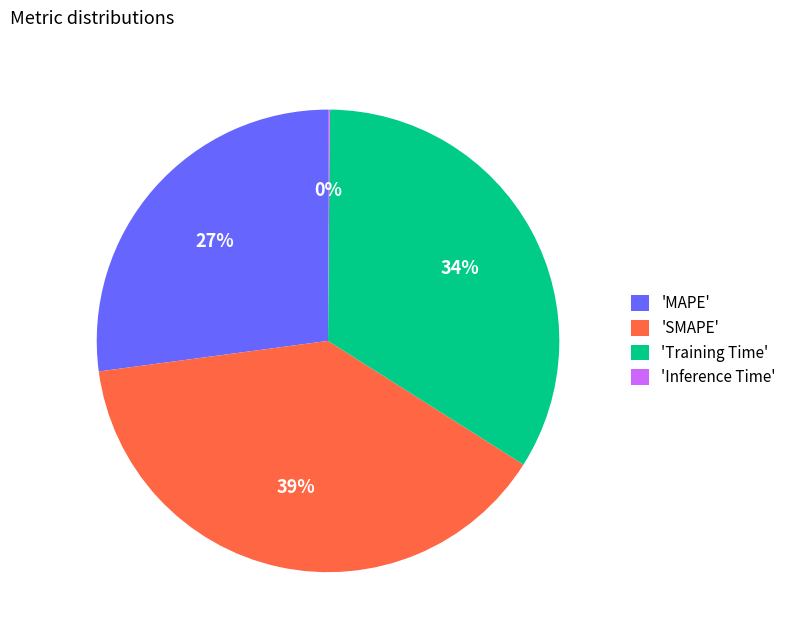

True or false: 'Training Time' accounts for 23% of the total.

False